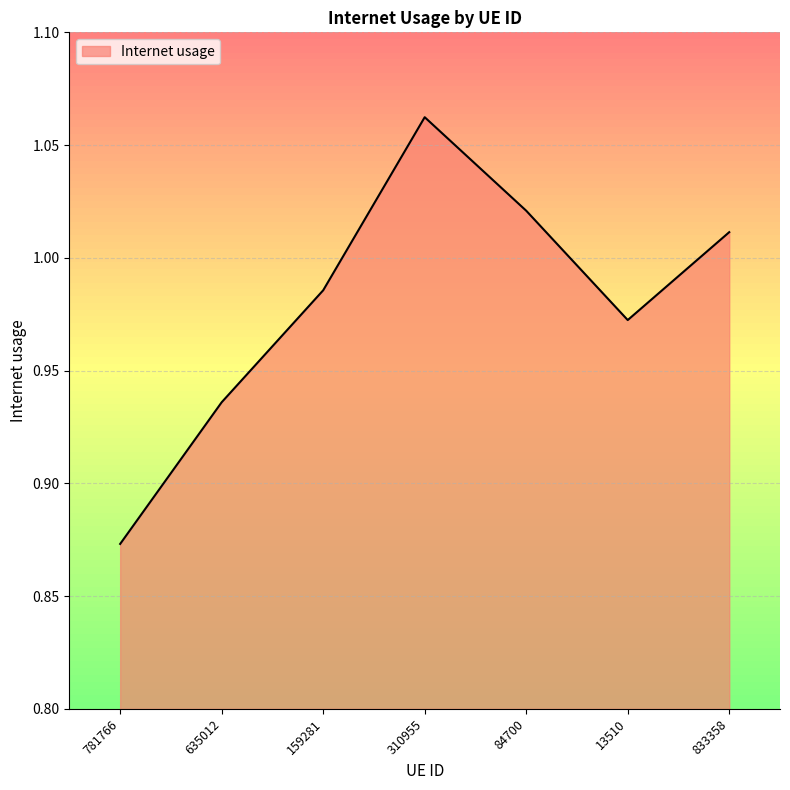

The chart shows a value of 0.4 at 781766. True or false?

False